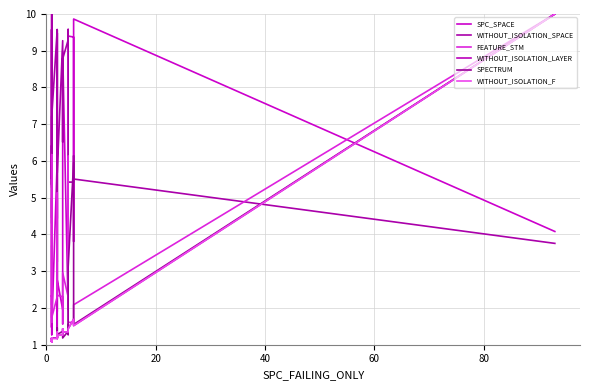

What is the maximum value shown in the chart?

10.0